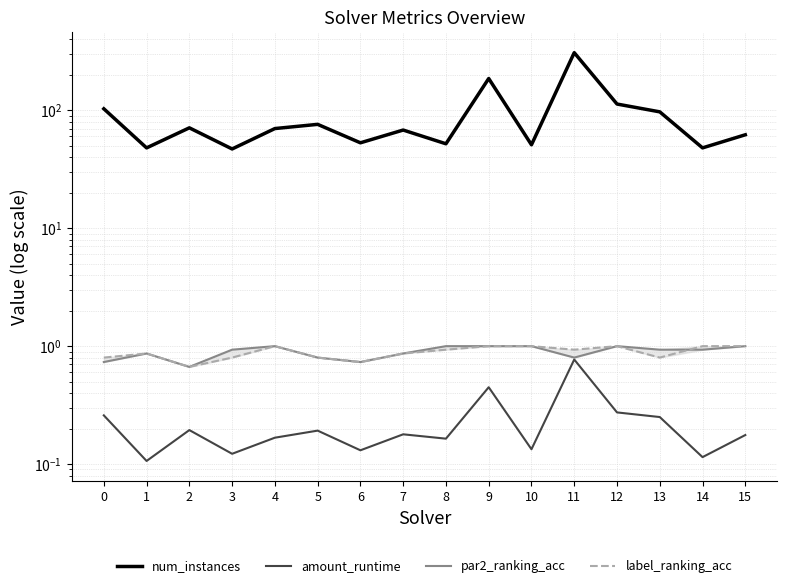

Which label corresponds to the largest value in the chart?

11